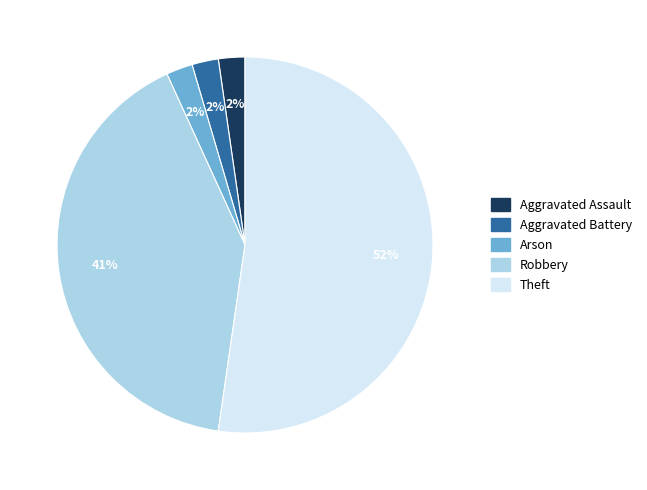

How many slices are in this pie chart?

5